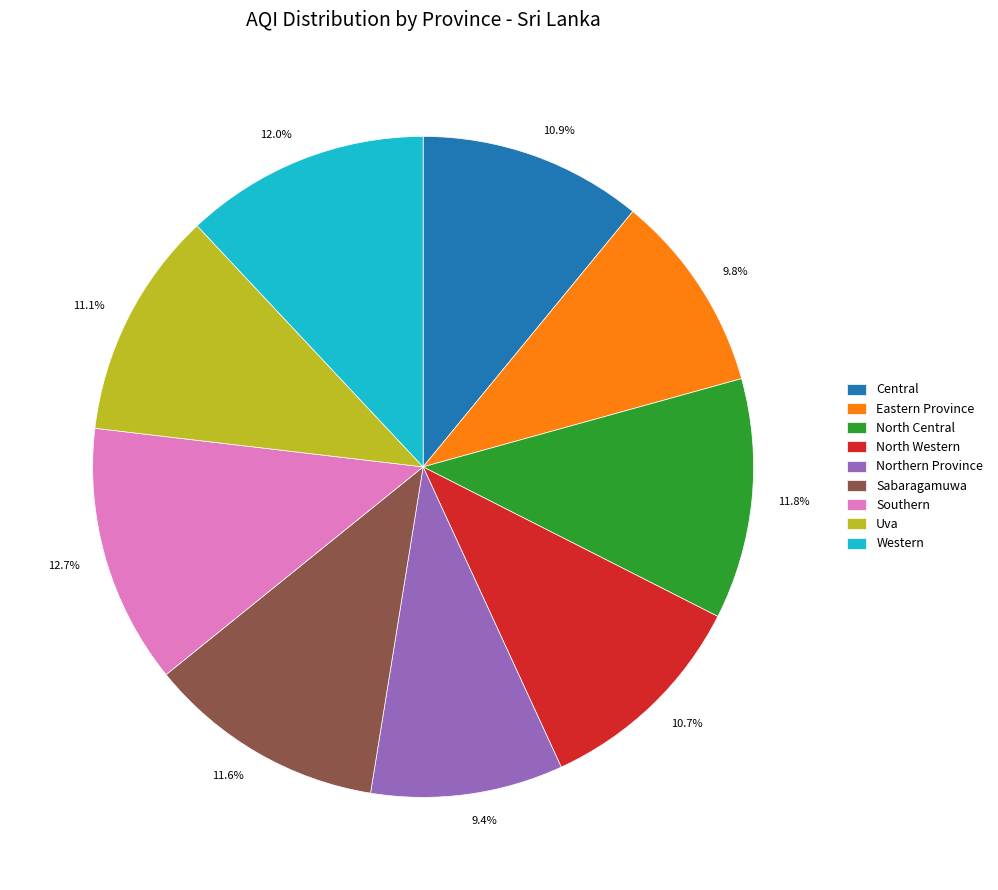

How many slices are in this pie chart?

9